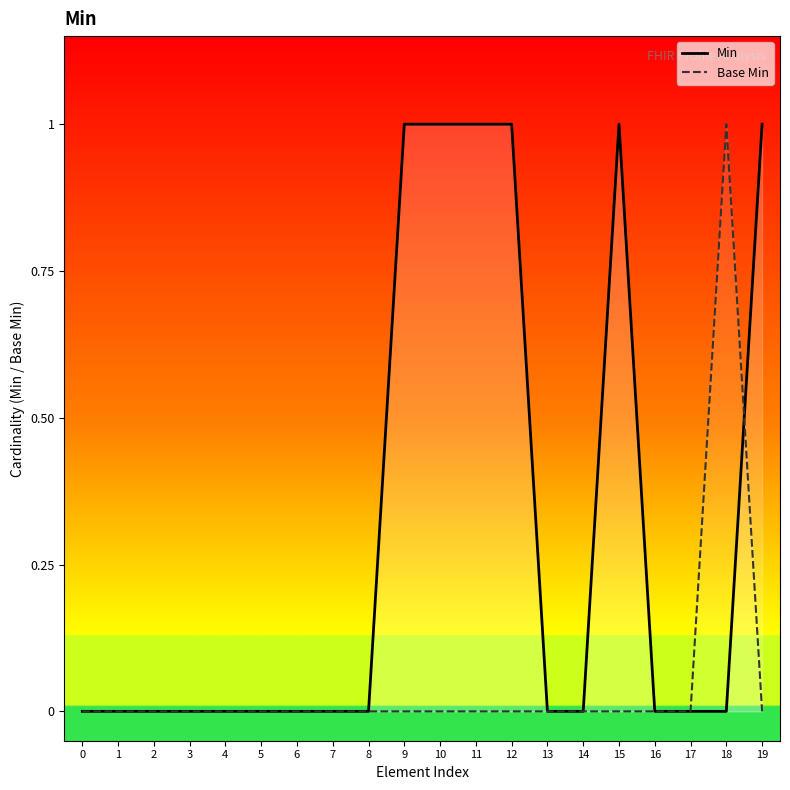

Is it true that Min equals 1 at 16?

False